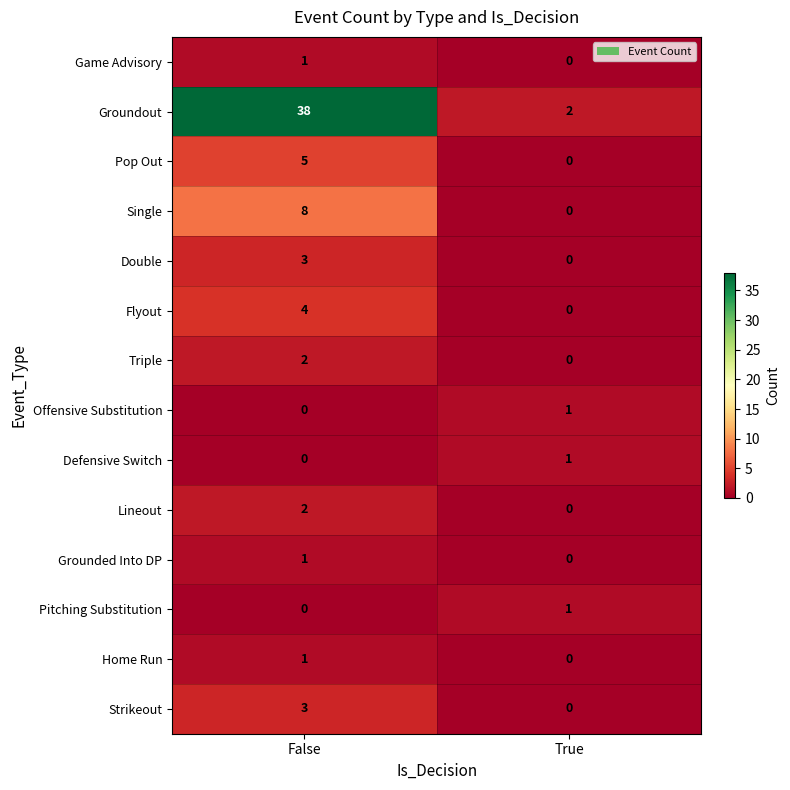

At how many categories does at least one series exceed 24?

1